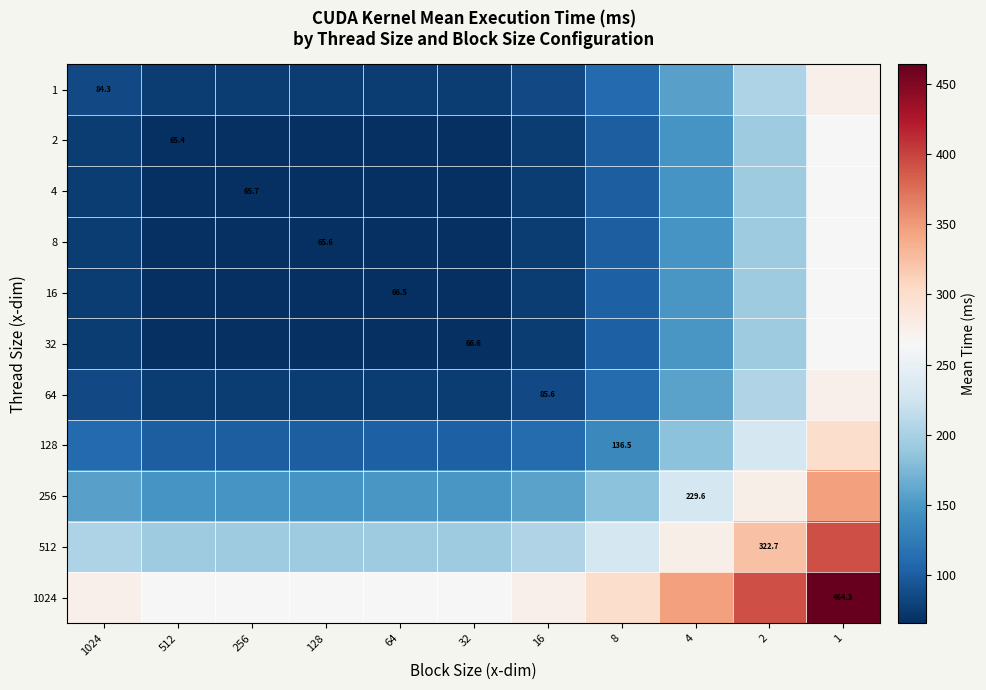

Count the number of categories in the chart.

11